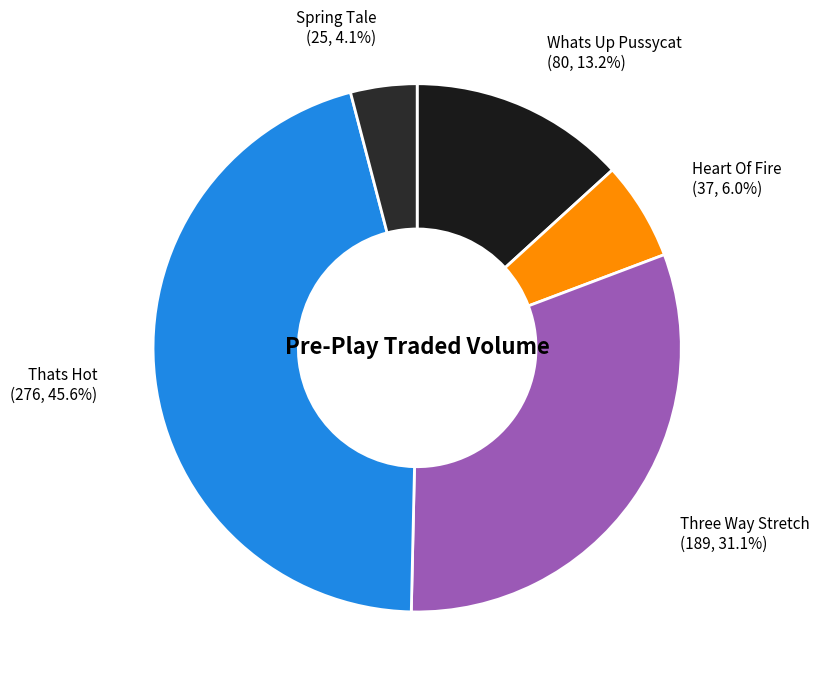

What percentage is the Thats Hot slice, to the nearest percent?

46%